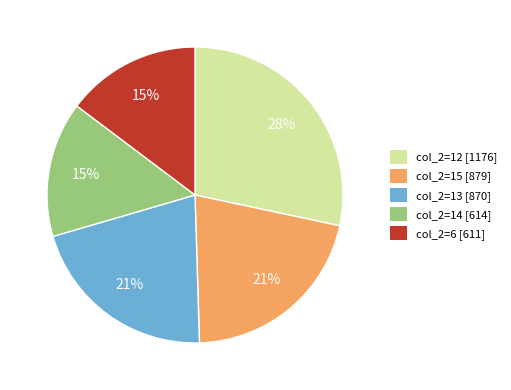

Does any single category account for the majority?

No